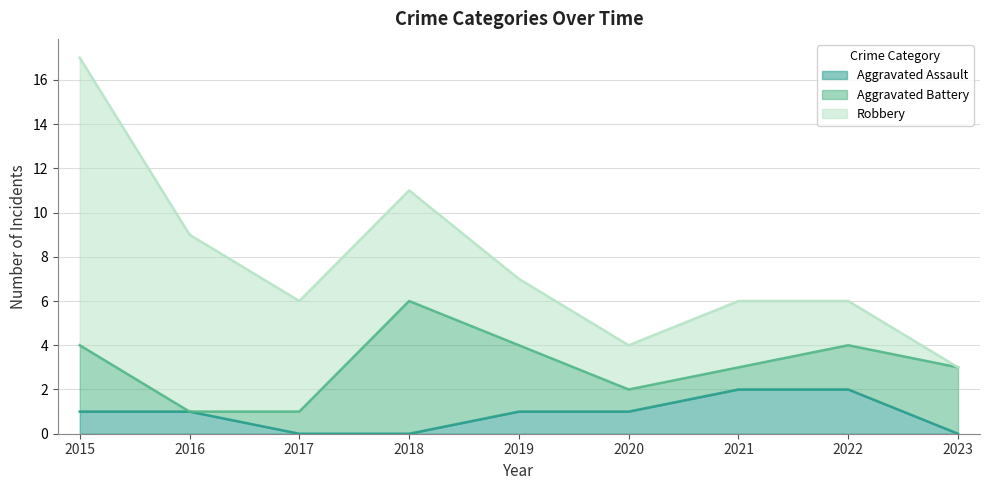

At which category is the sum across all series the highest?

2015